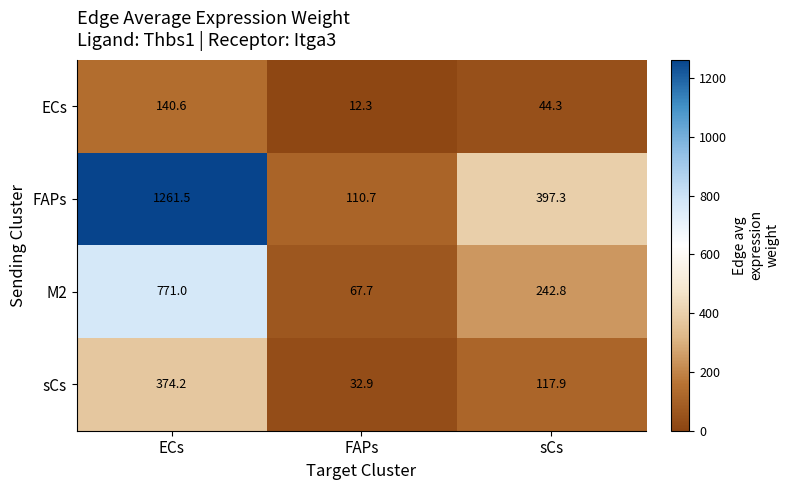

What is the greatest value displayed?

1261.5